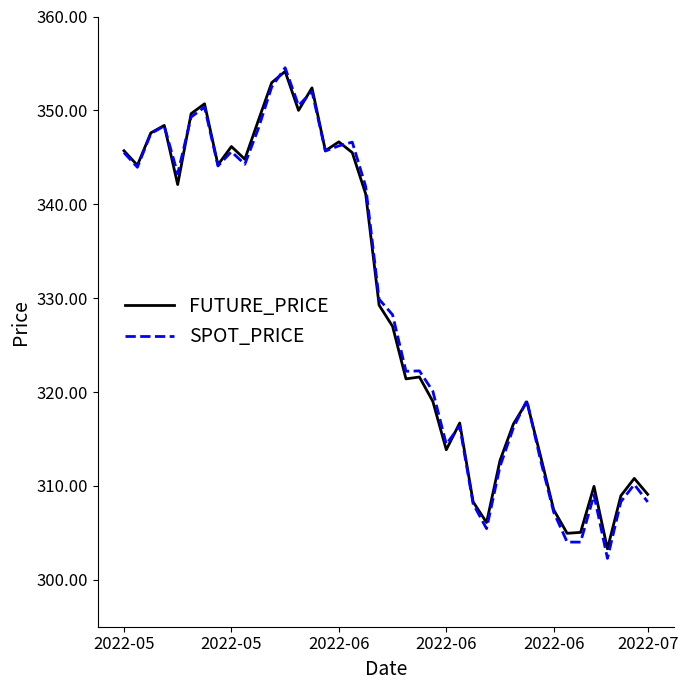

What is the maximum value shown in the chart?

354.5